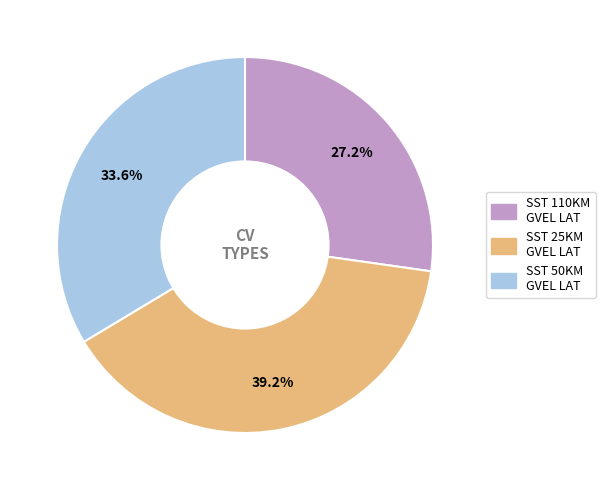

How many slices are in this pie chart?

3